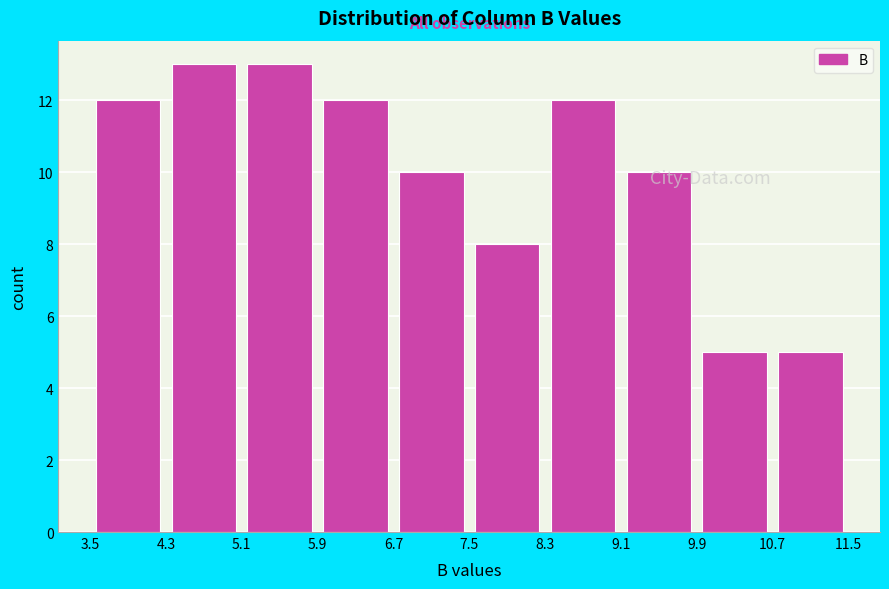

Reading left to right, transcribe this chart: for each bar, give the range it covers on the x-axis and its height. The values are not printed on the chart, so give them approximately, as read against the axis.

3.5 to 4.3: 12
4.3 to 5.1: 13
5.1 to 5.9: 13
5.9 to 6.7: 12
6.7 to 7.5: 10
7.5 to 8.3: 8
8.3 to 9.1: 12
9.1 to 9.9: 10
9.9 to 10.7: 5
10.7 to 11.5: 5